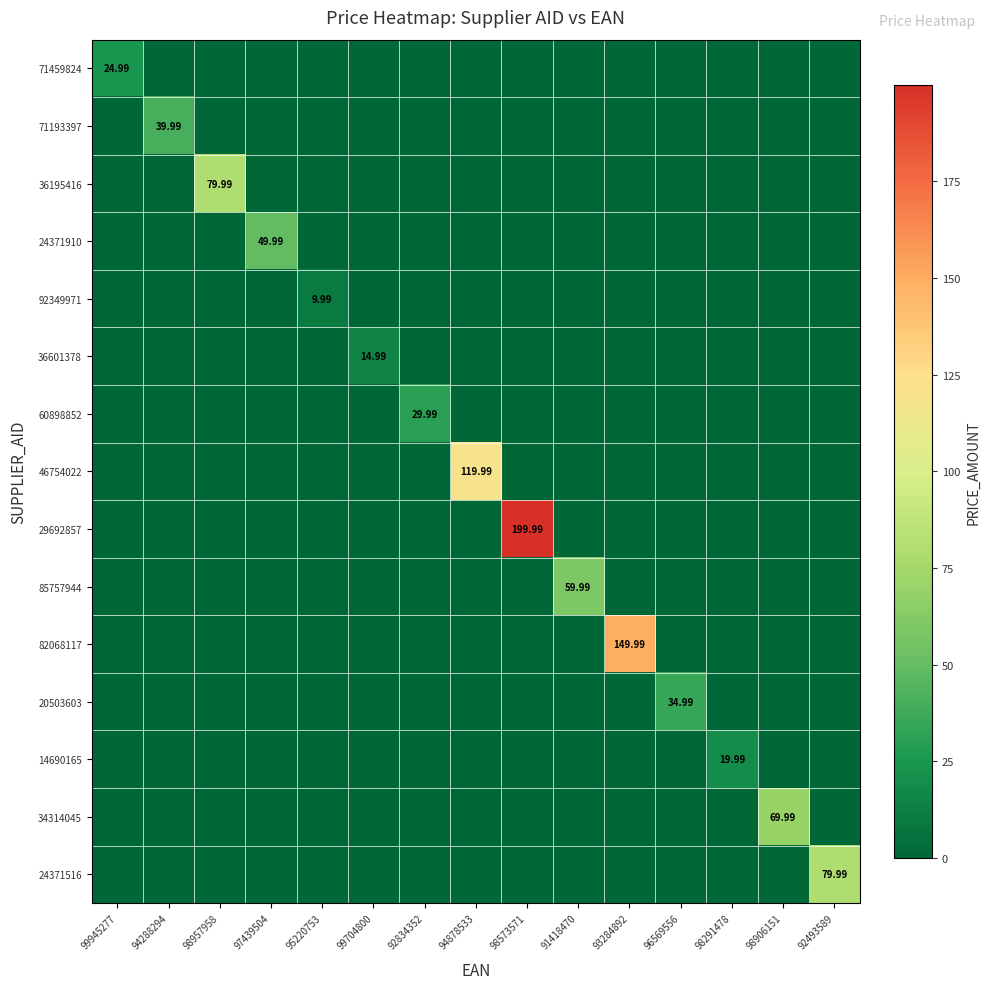

True or false: 14690165 has a value of 0.0 at 99704800.

True